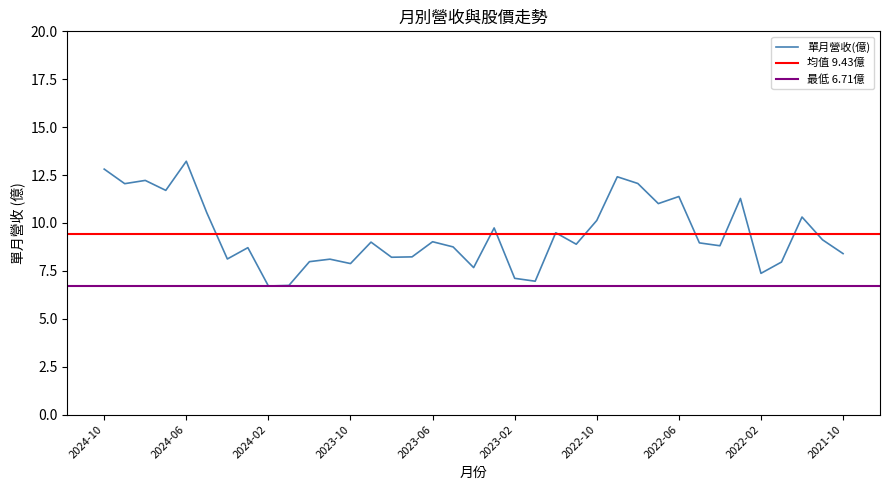

List the labels in order of value, smallest first.

2024-02, 2024-01, 2023-01, 2023-02, 2022-02, 2023-04, 2023-10, 2022-01, 2023-12, 2023-11, 2024-04, 2023-08, 2023-07, 2021-10, 2024-03, 2023-05, 2022-04, 2022-11, 2022-05, 2023-09, 2023-06, 2021-11, 2022-12, 2023-03, 2022-10, 2021-12, 2024-05, 2022-07, 2022-03, 2022-06, 2024-07, 2024-09, 2022-08, 2024-08, 2022-09, 2024-10, 2024-06